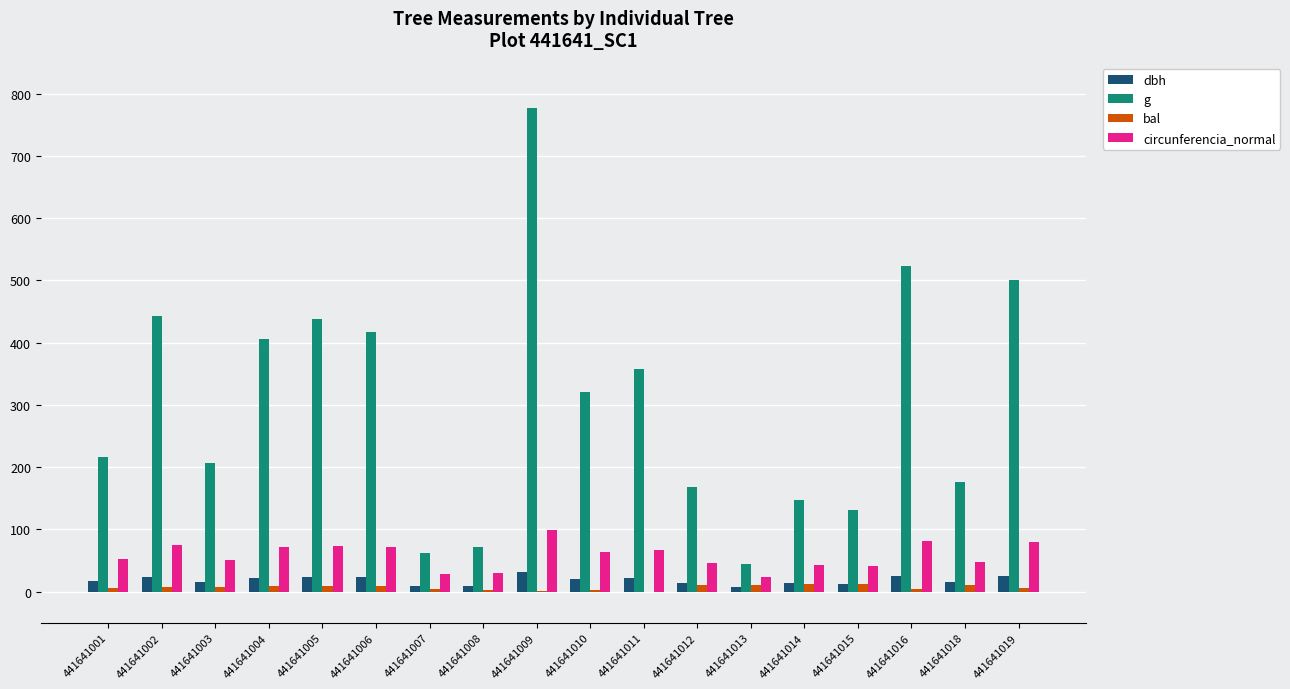

What is the total value across all series at 441641003?

280.3